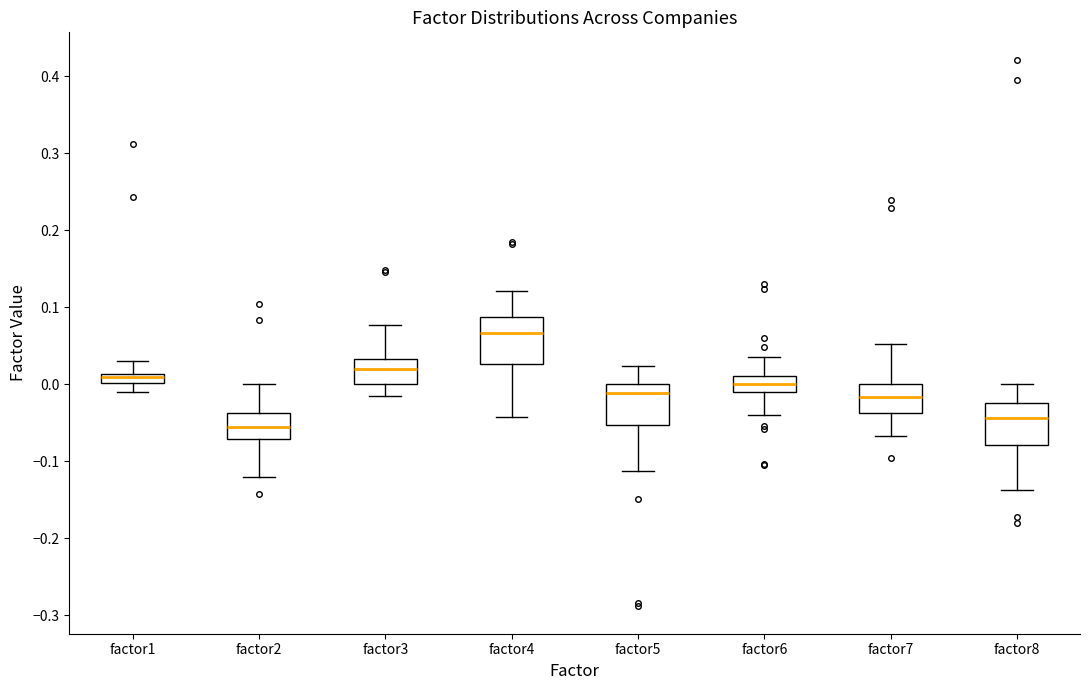

Which box has the highest median line?

factor4